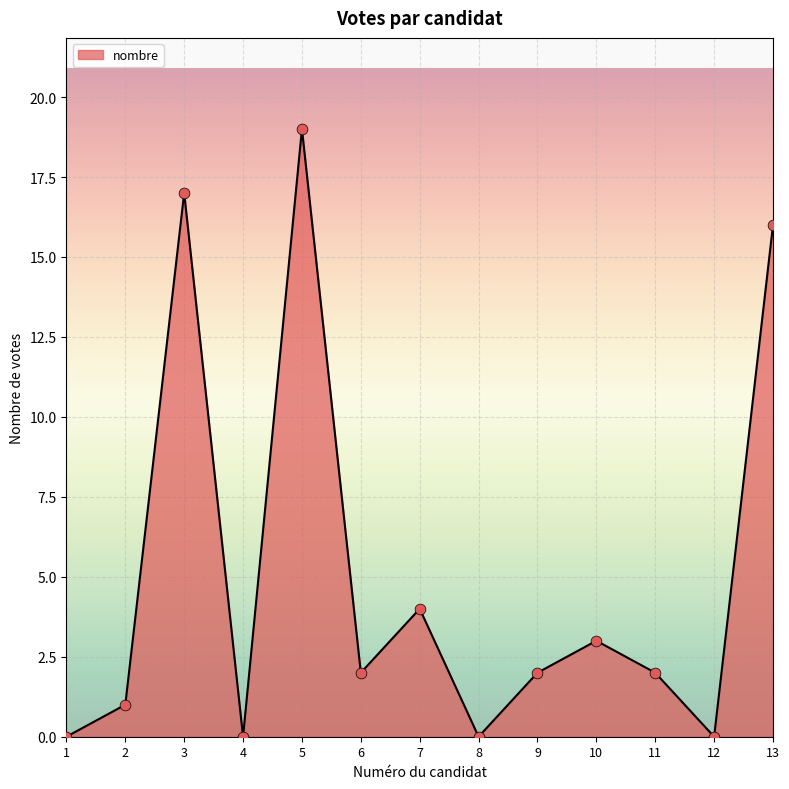

Which has a higher value, 10 or 3?

3